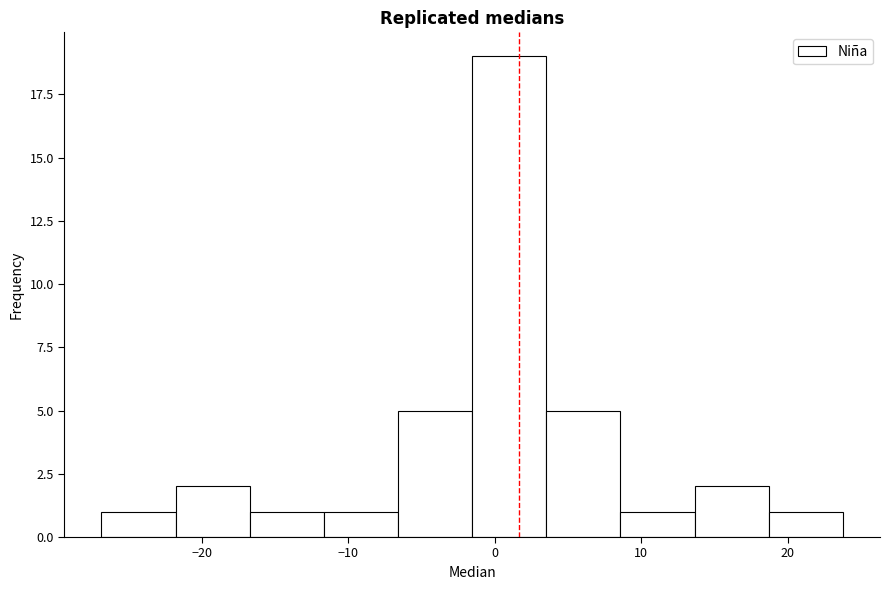

Over which range of the x-axis is the bar tallest?

-2 to 4